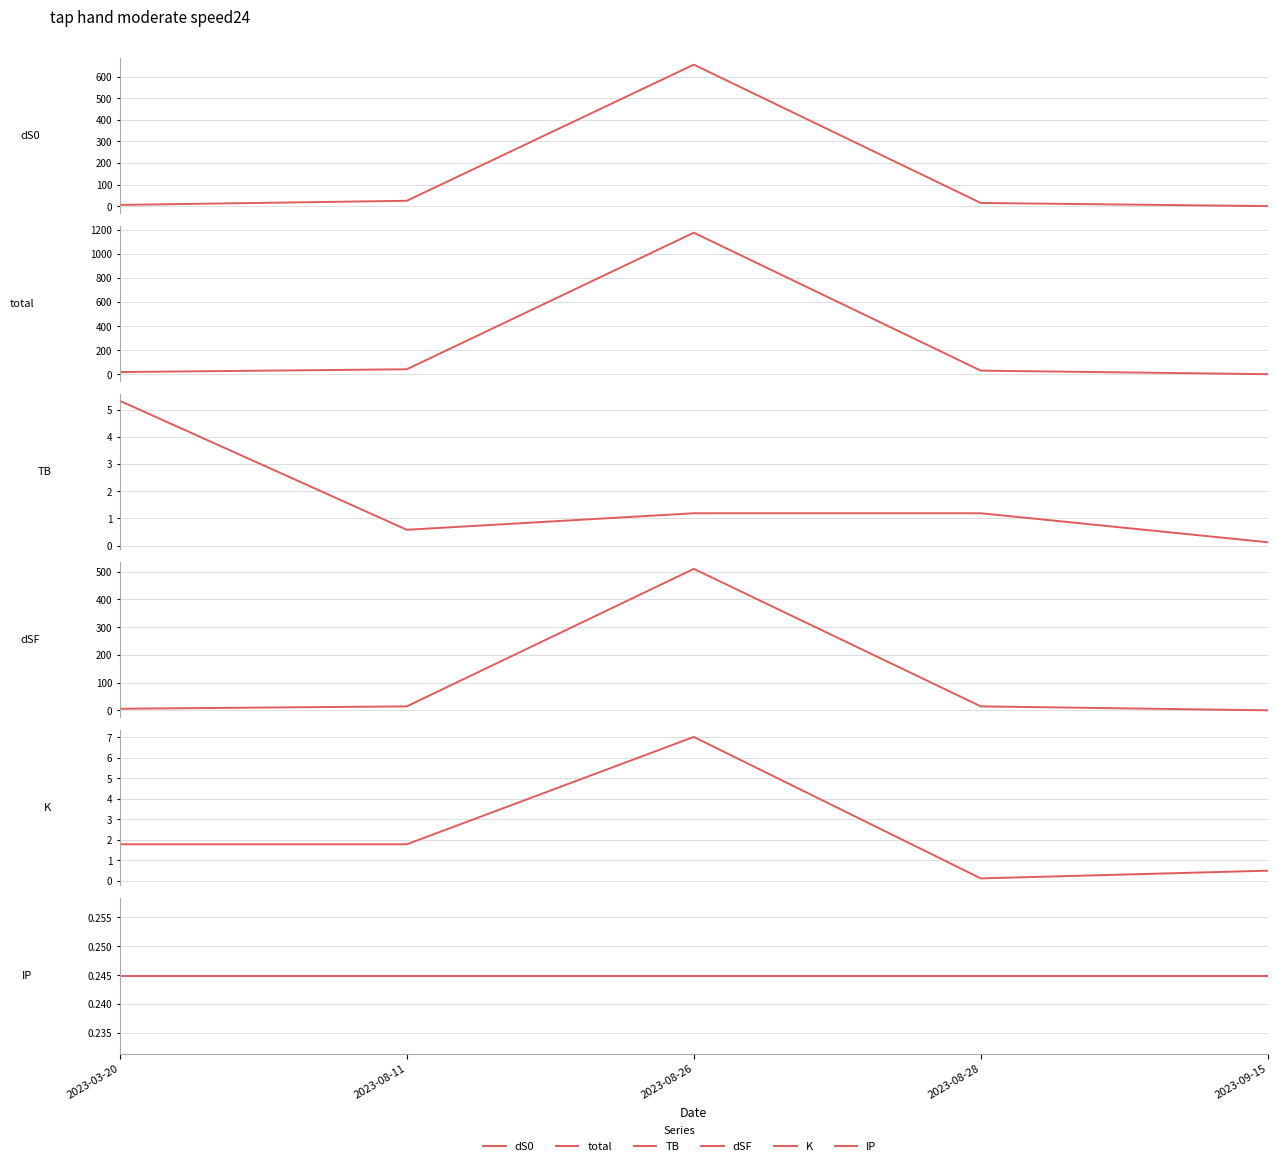

Count the number of categories in the chart.

5